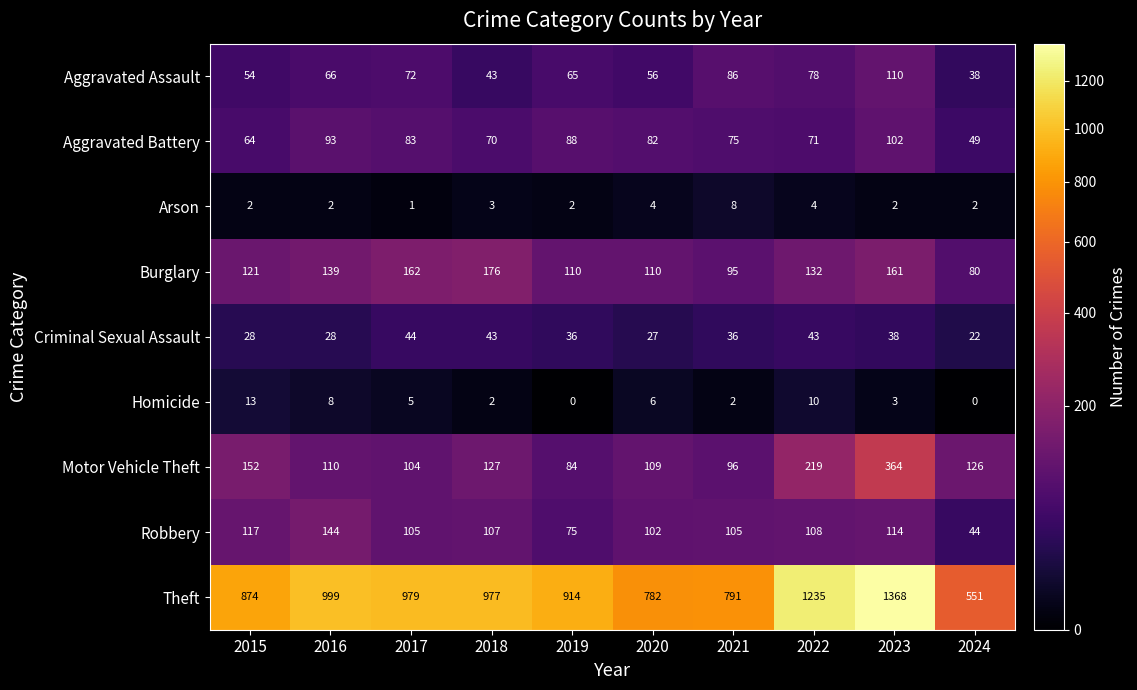

The Burglary series shows 95 at 2021. True or false?

True